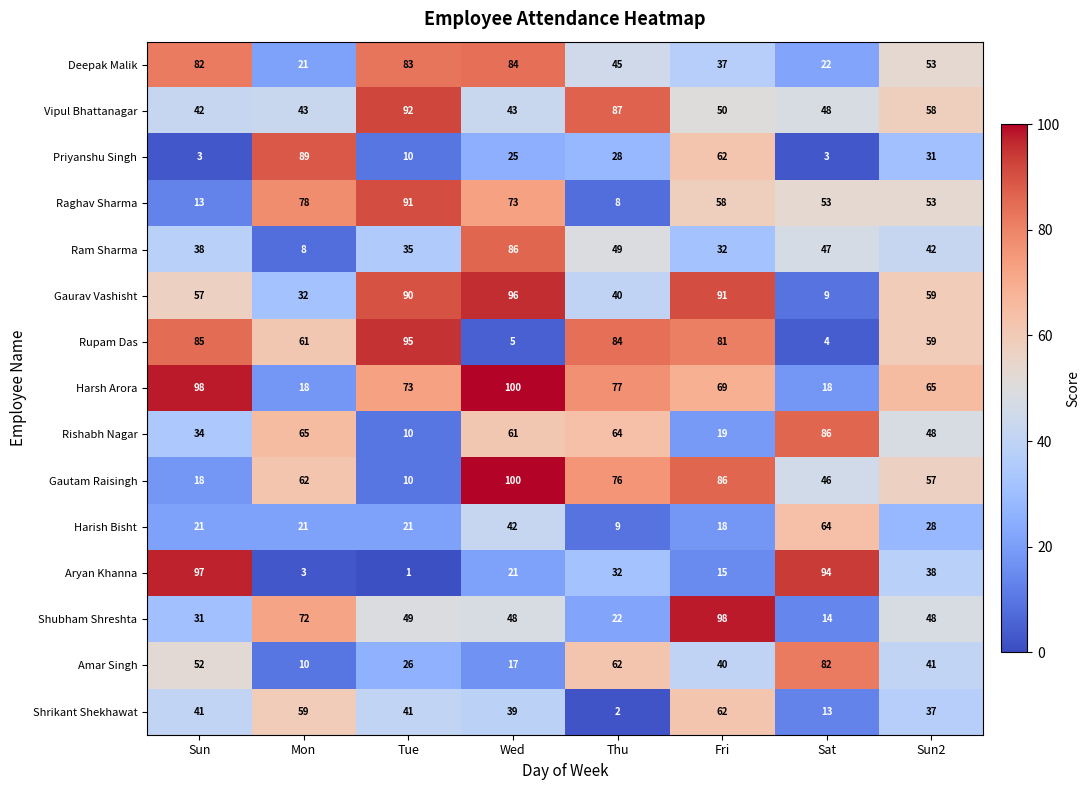

Count the number of data series in this chart.

15